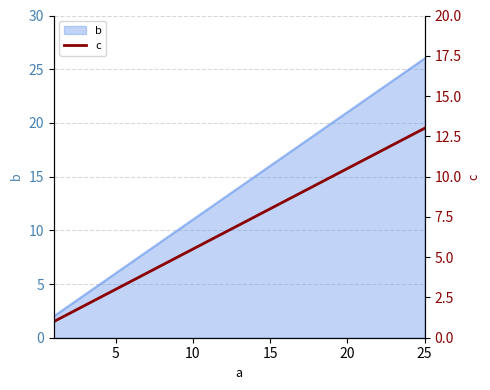

True or false: the data has more than 1 interior local peaks.

False